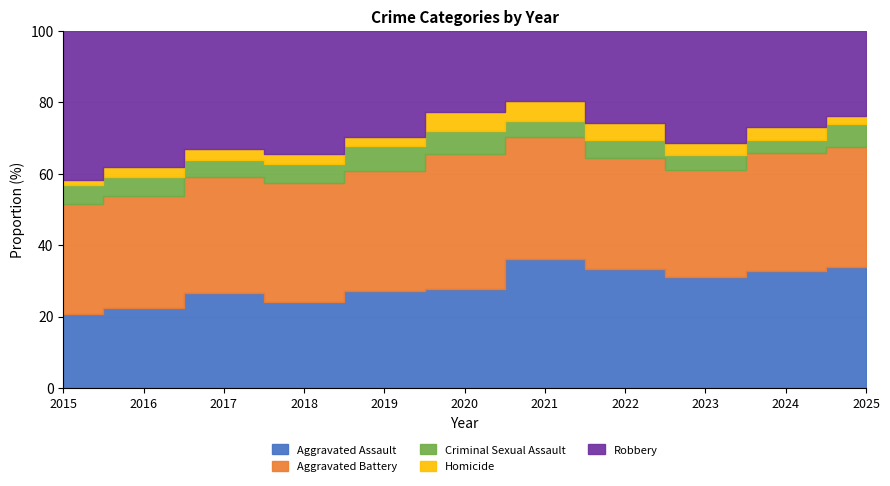

True or false: Homicide has more than 0 interior local peaks.

True